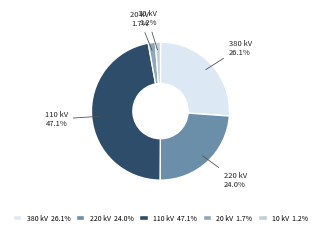

To the nearest percent, what is the average slice percentage?

20%